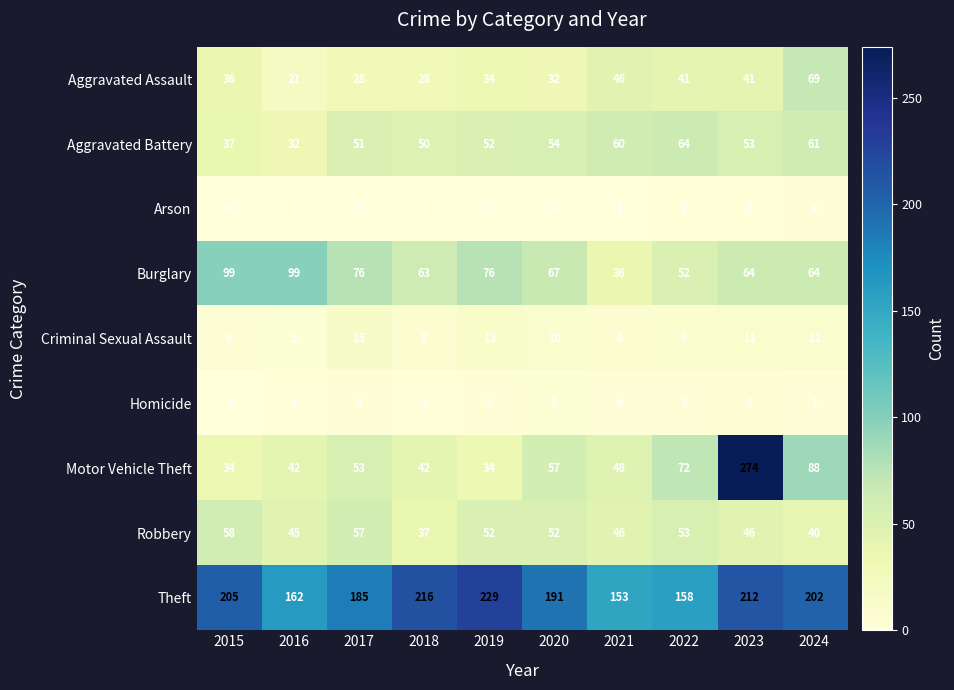

At how many categories does at least one series exceed 148?

10